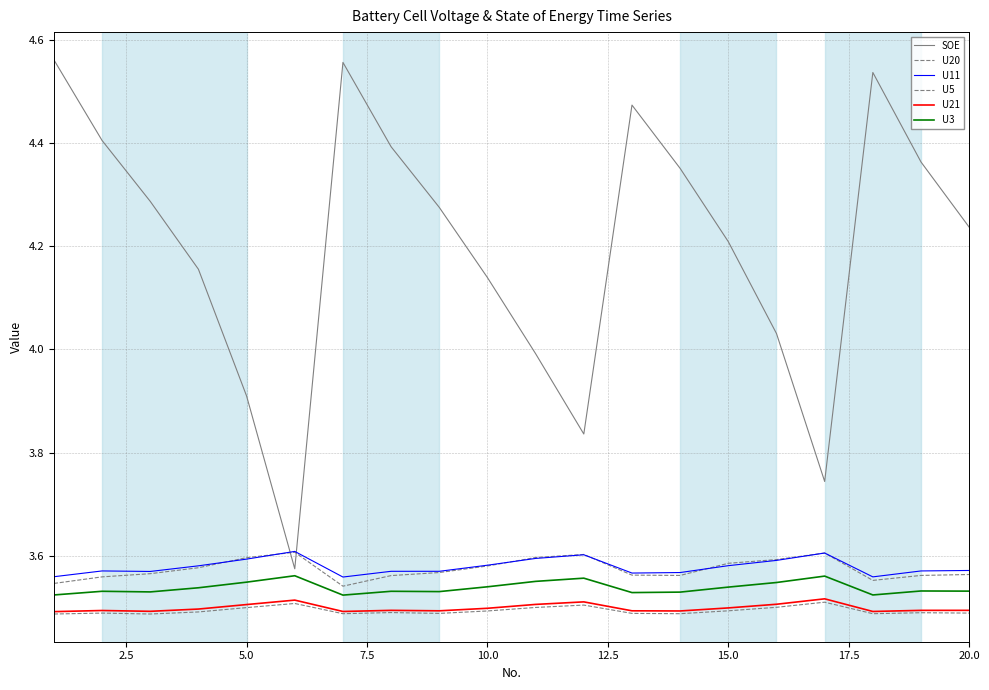

What is the value of the U20 point at the 10th from the left?

3.6